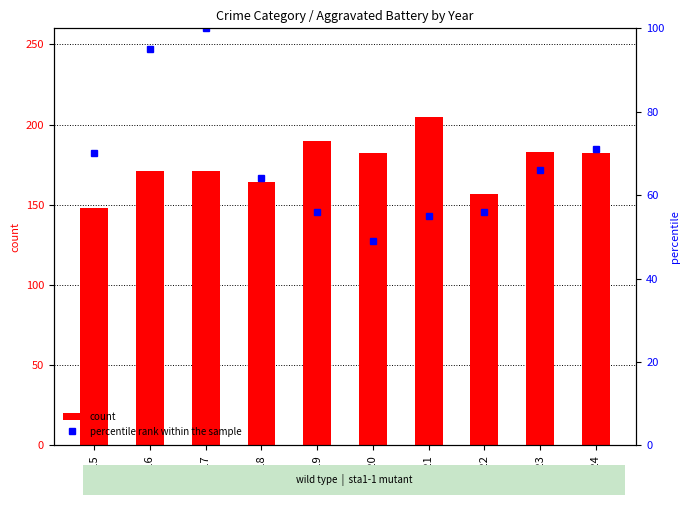

At which label is percentile rank within the sample closest to 74?

2024